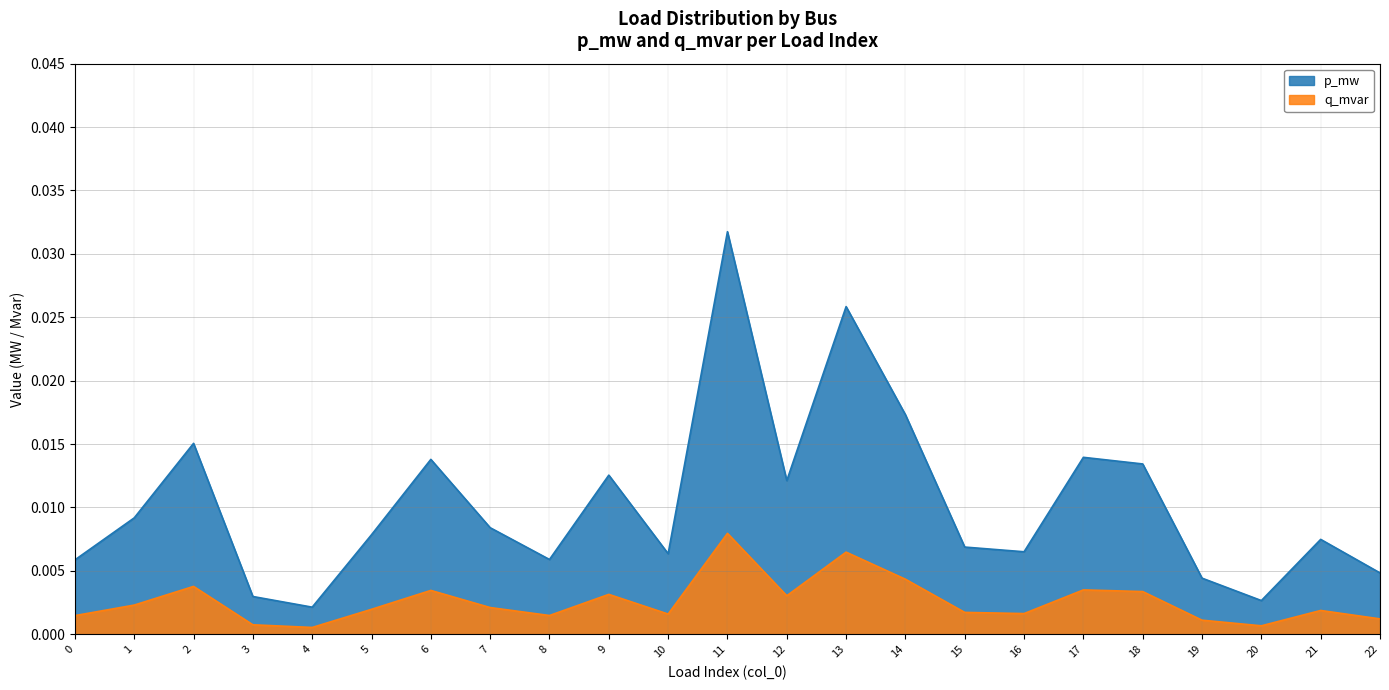

Rank the categories by q_mvar value from lowest to highest.

4, 20, 3, 19, 22, 0, 8, 10, 16, 15, 21, 5, 7, 1, 12, 9, 18, 6, 17, 2, 14, 13, 11